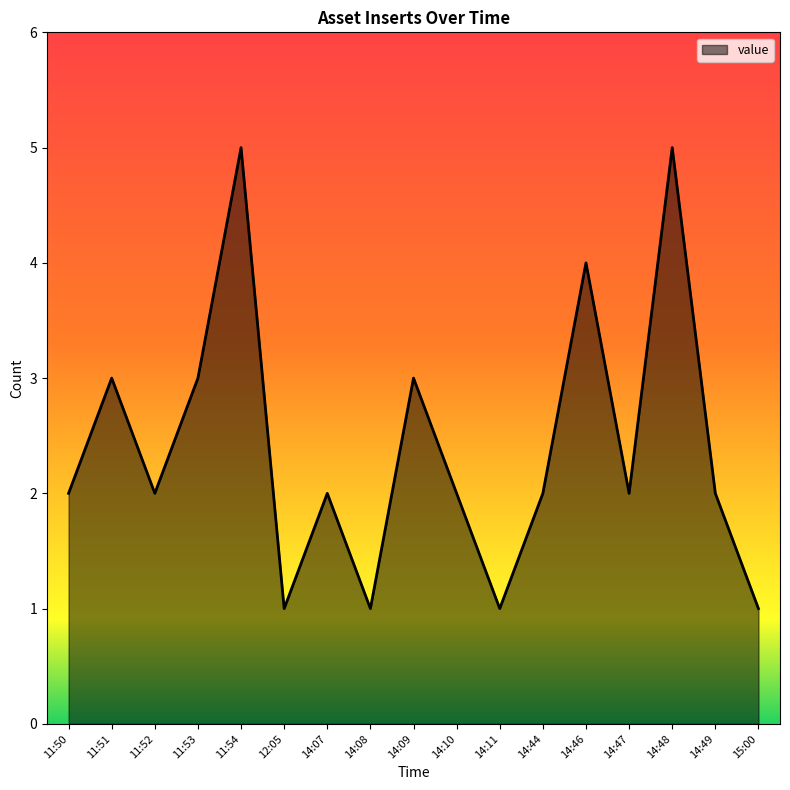

How many lines are shown in the chart?

1